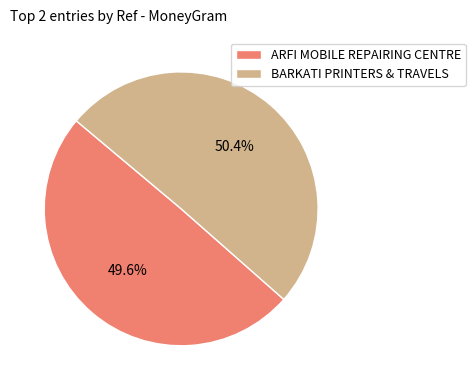

Count the number of slices in the pie.

2